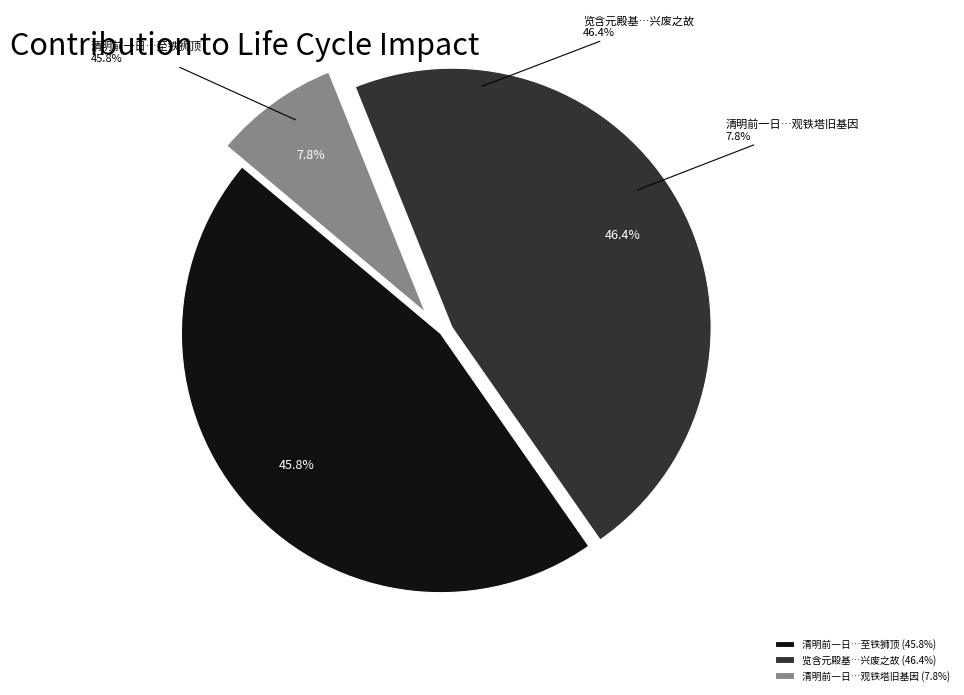

To the nearest percent, what portion does 清明前一日与客自光孝登般若庵观铁塔旧基因 represent?

8%